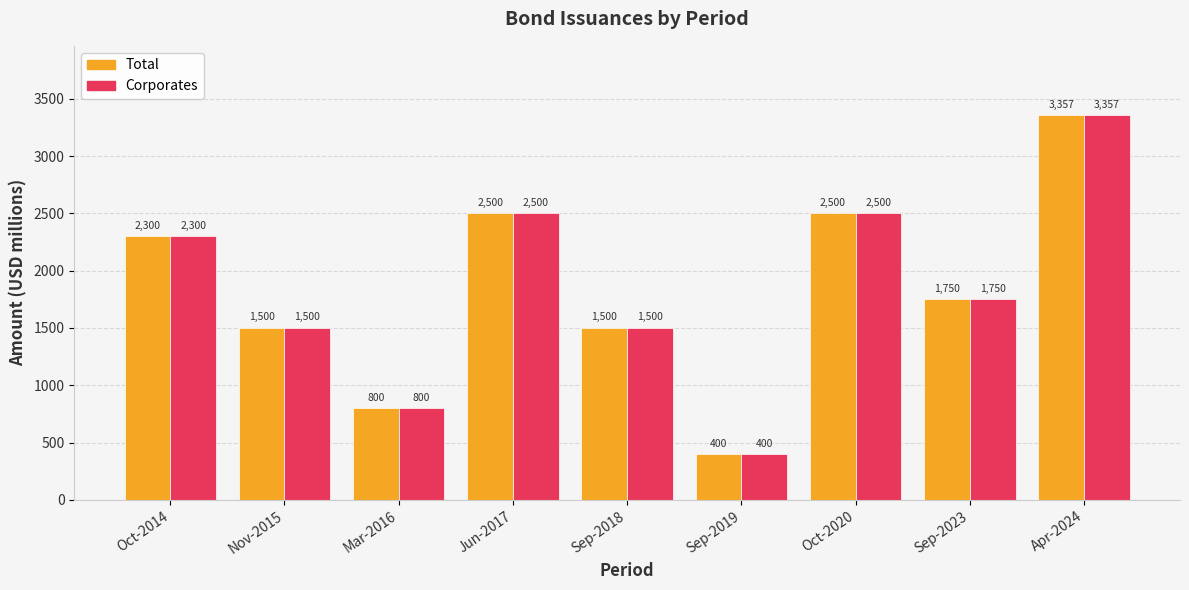

What is the difference between the second highest and minimum values in the Corporates series?

2100.0